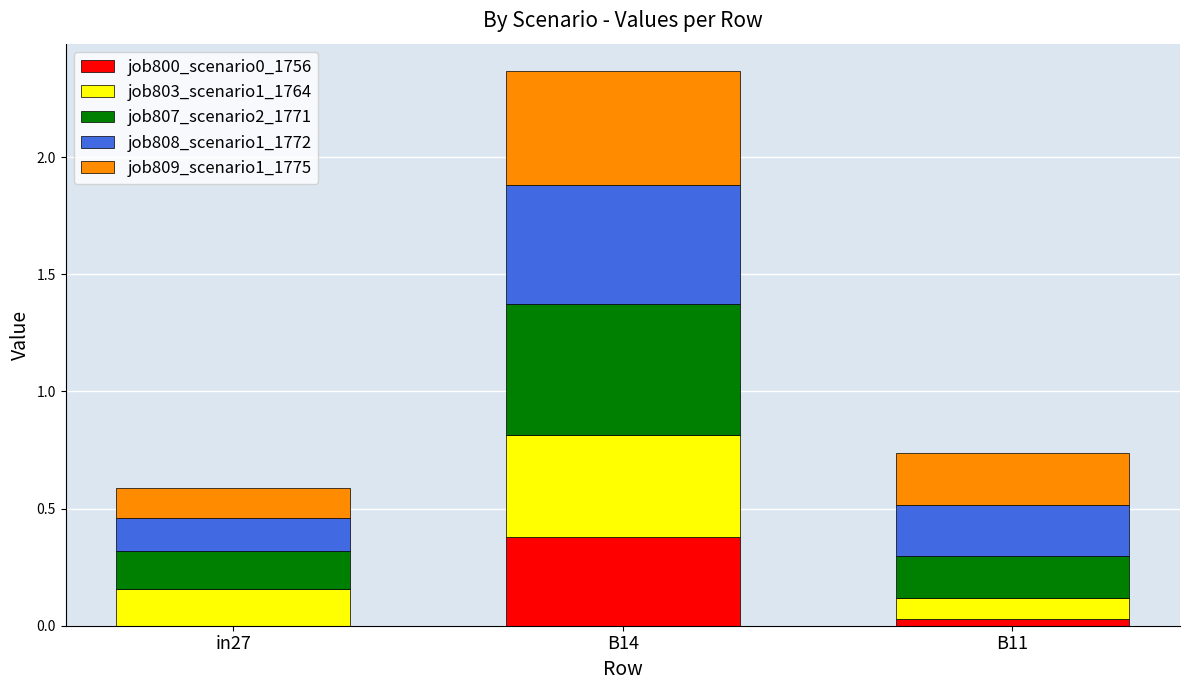

The value of job800_scenario0_1756 at in27 is -0.2. True or false?

False